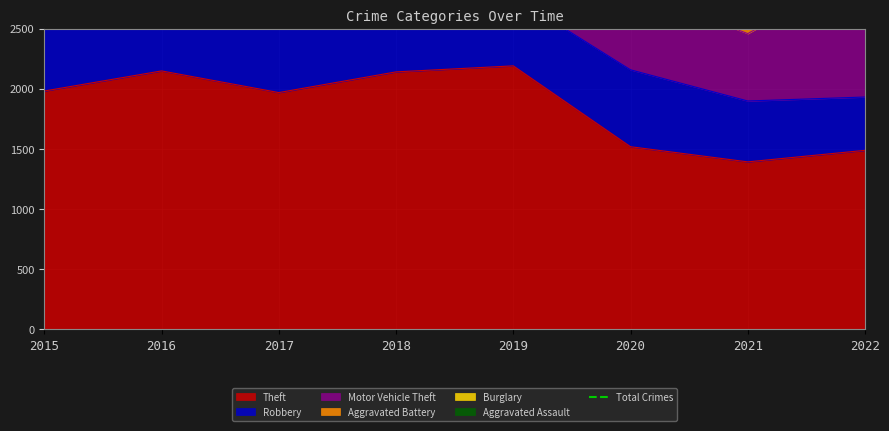

What is the value of the 4th point from the left?

5162